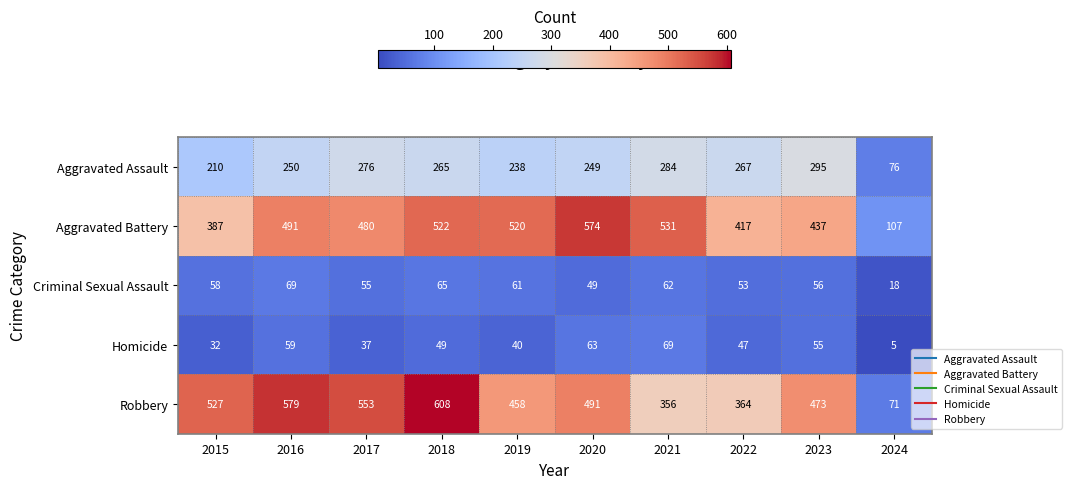

The Aggravated Battery series shows 113 at 2021. True or false?

False